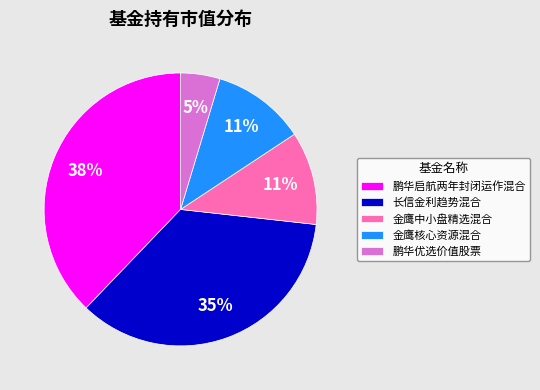

Is there a majority slice in this chart?

No